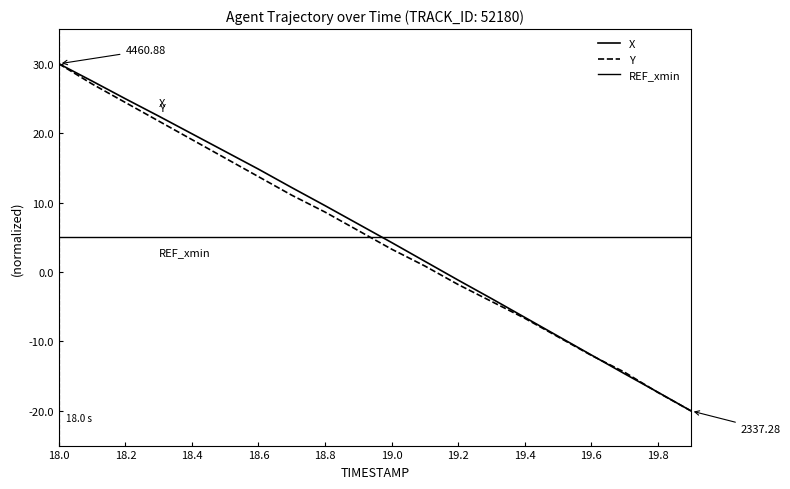

Does the chart have visible grid lines?

No